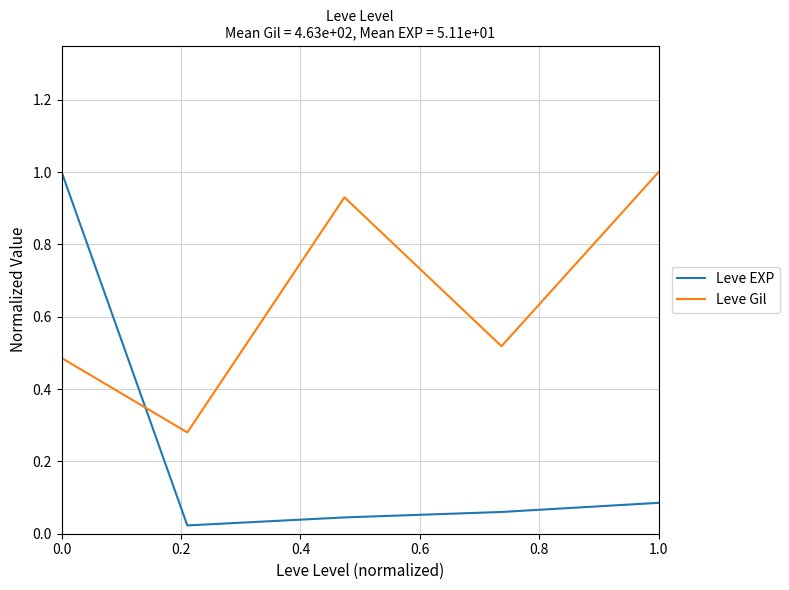

What is the highest value of the Leve EXP series?

1.0